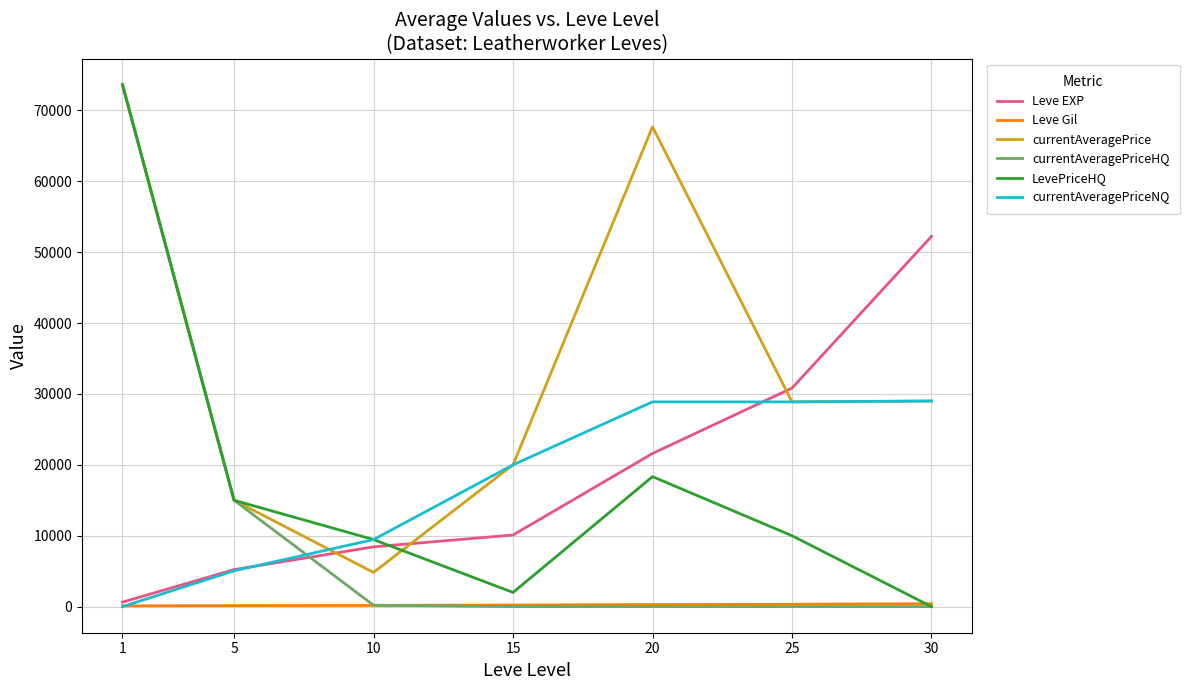

At which category is the sum across all series the highest?

1